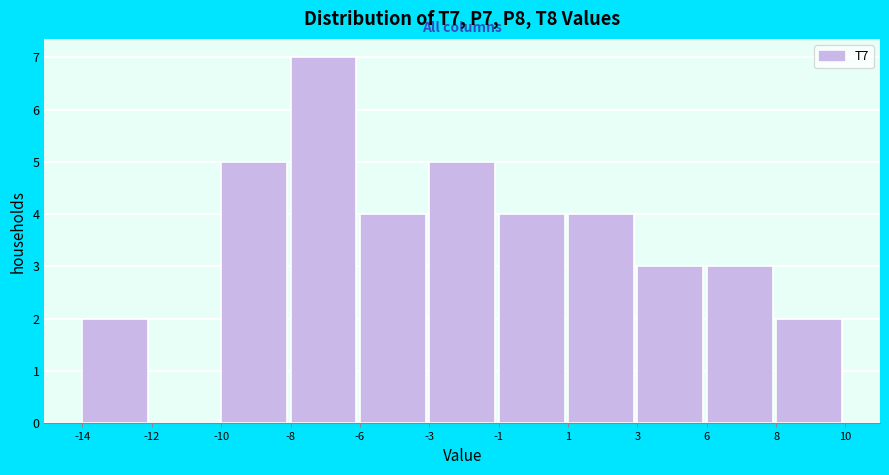

Reading left to right, what are all the values shown in this chart?

-14=2	-12=0	-10=5	-8=7	-6=4	-3=5	-1=4	1=4	3=3	6=3	8=2